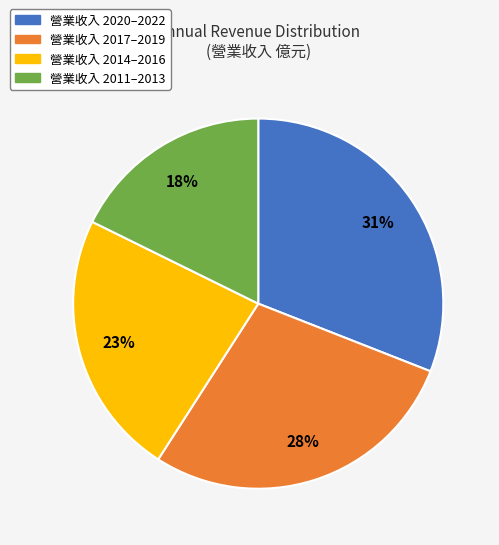

How many slices are in this pie chart?

4